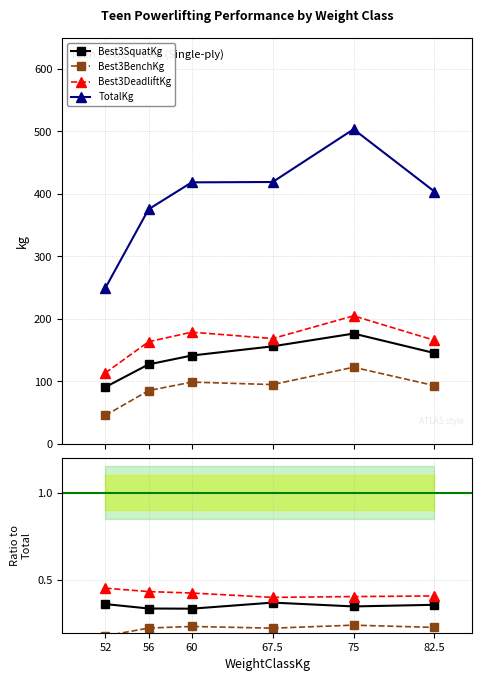

What is the difference between the second highest and minimum values in the Best3SquatKg series?

65.2